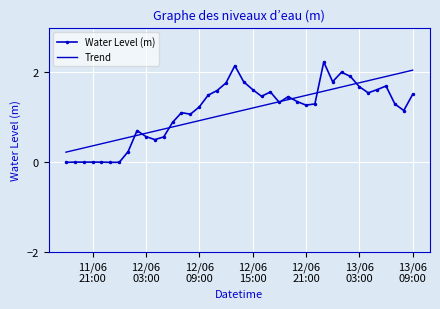

Which series has the largest range (max minus min)?

Water Level (m)